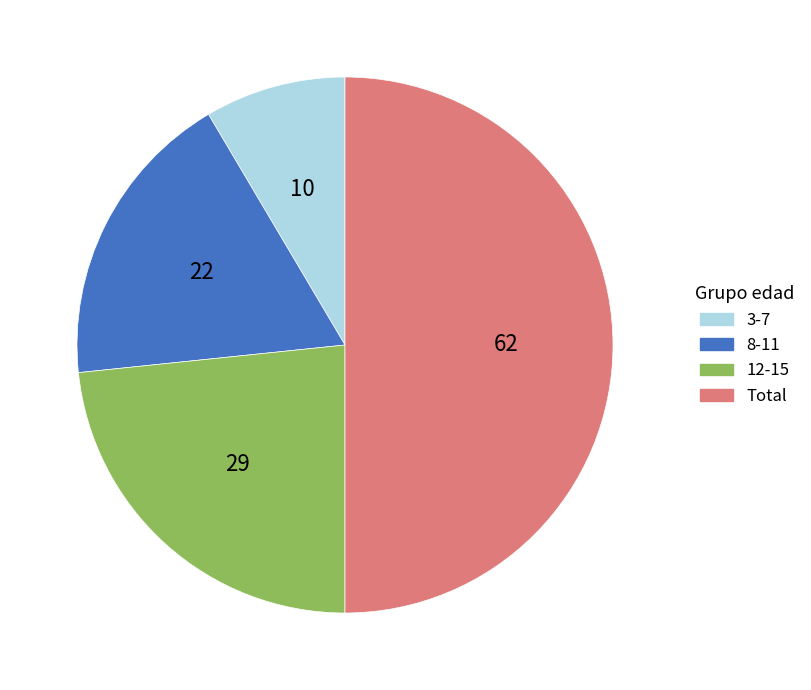

The 3-7 slice represents 1% of the pie. True or false?

False